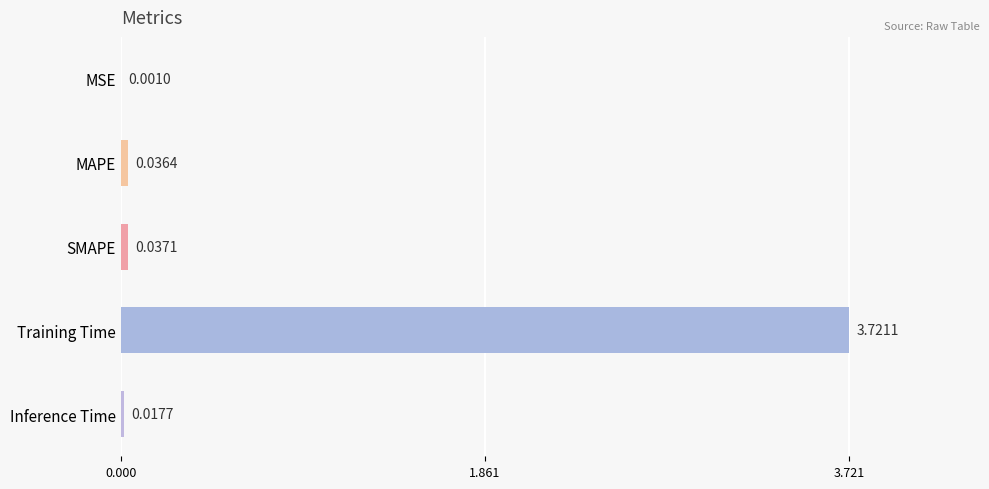

Which has a higher value, Inference Time or Training Time?

Training Time